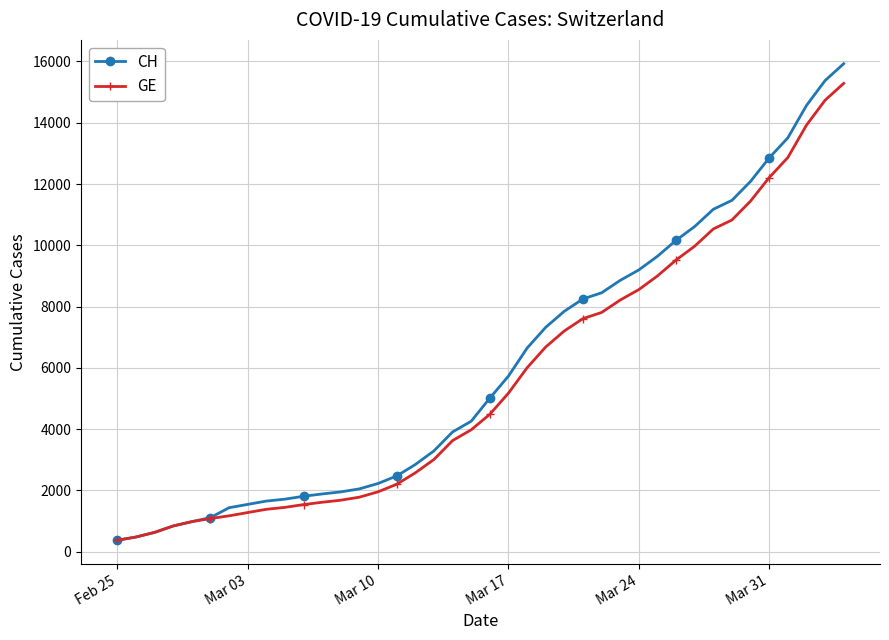

What is the lowest value of the CH series?

375